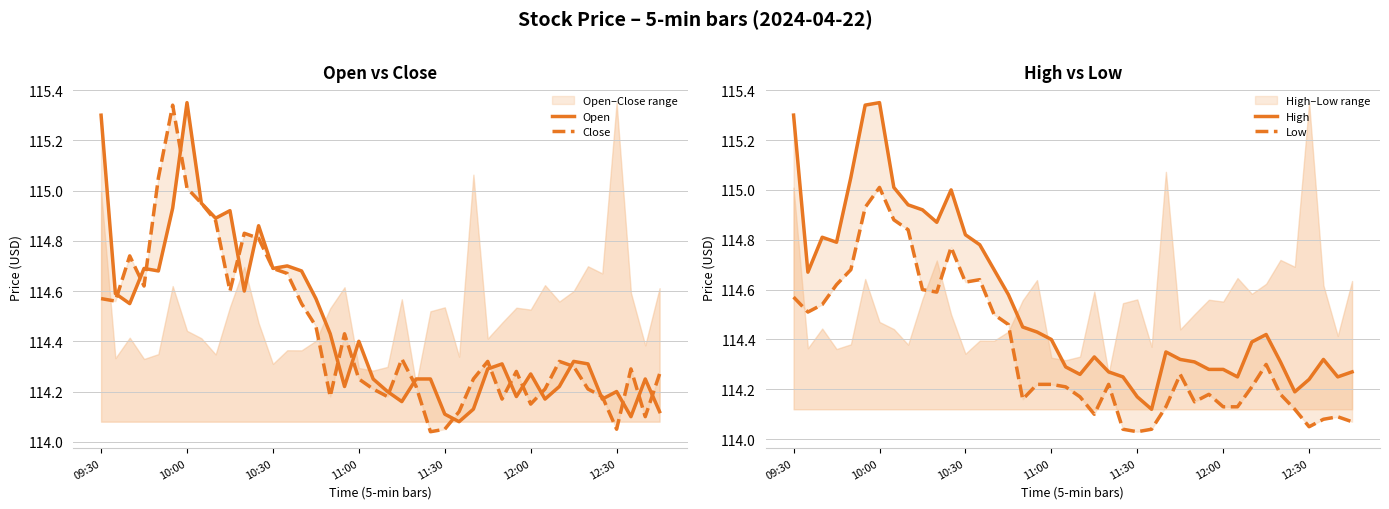

List the series in order of their peak value, highest first.

Open, High, Close, Low